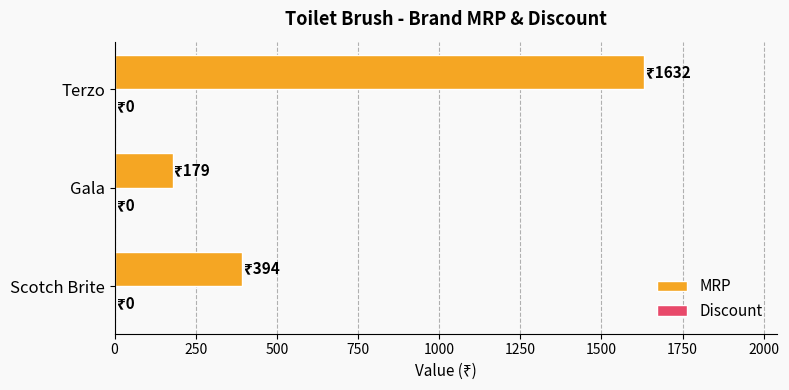

How many data points does each series have?

3